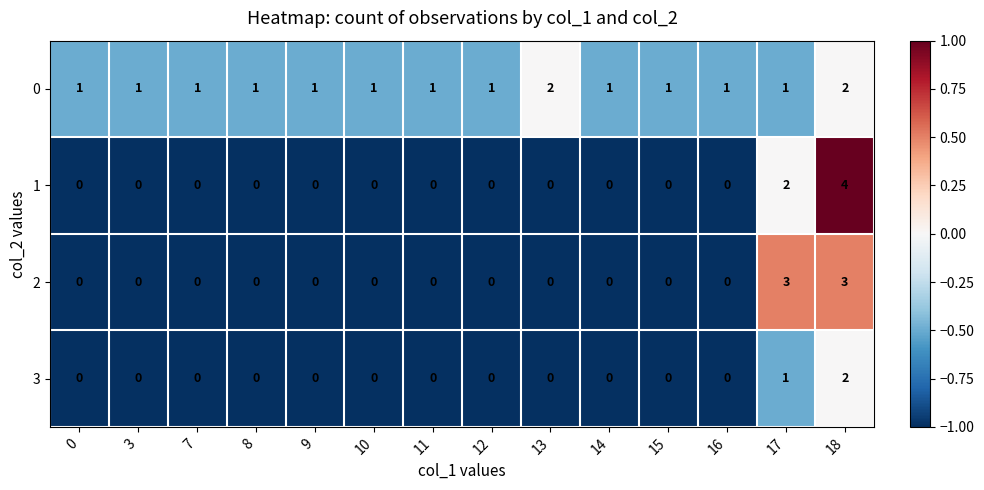

Count the 1 values in the range 0 to 1.

12